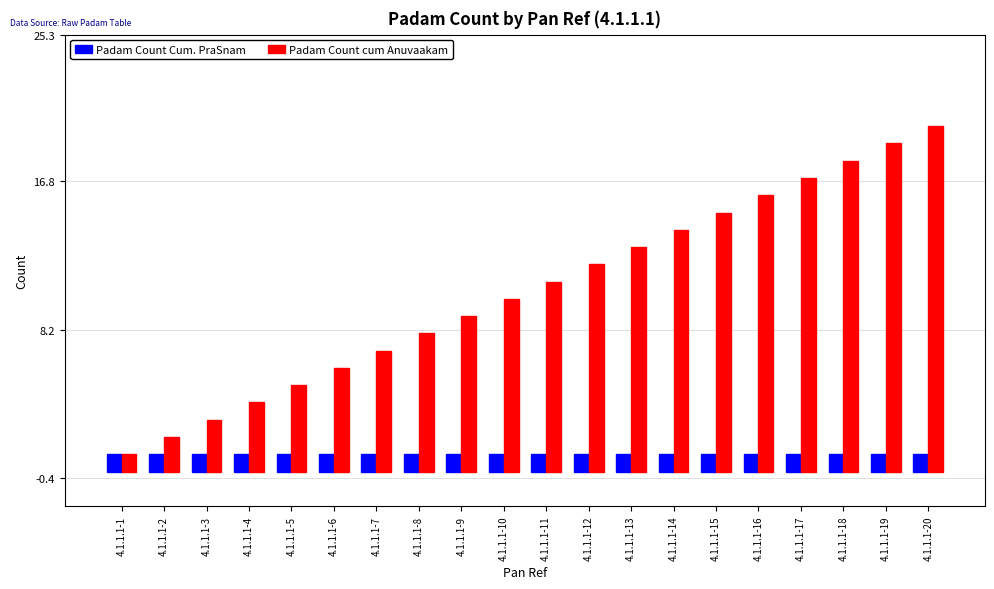

Reading left to right, extract all data points from this chart.

Padam Count Cum. PraSnam: 1	1	1	1	1	1	1	1	1	1	1	1	1	1	1	1	1	1	1	1
Padam Count cum Anuvaakam: 1	2	3	4	5	6	7	8	9	10	11	12	13	14	15	16	17	18	19	20